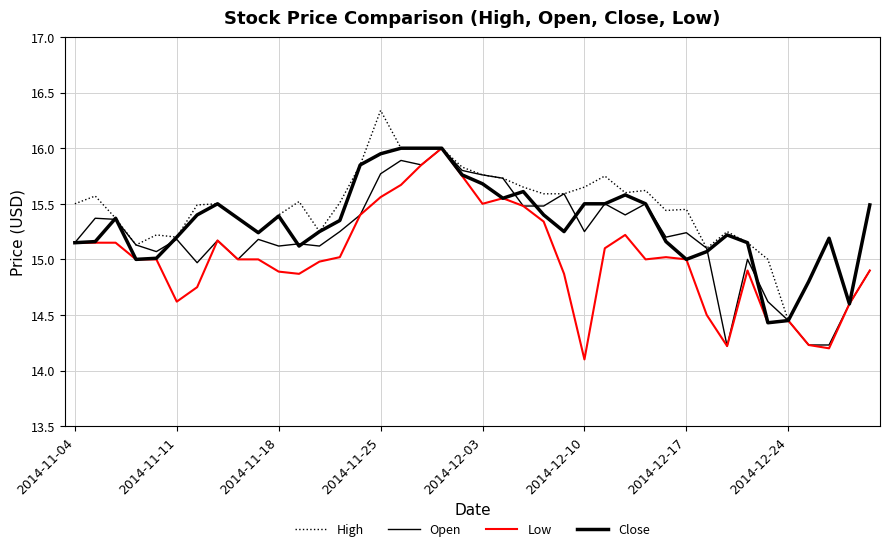

Is this an area chart (filled region under the line)?

No